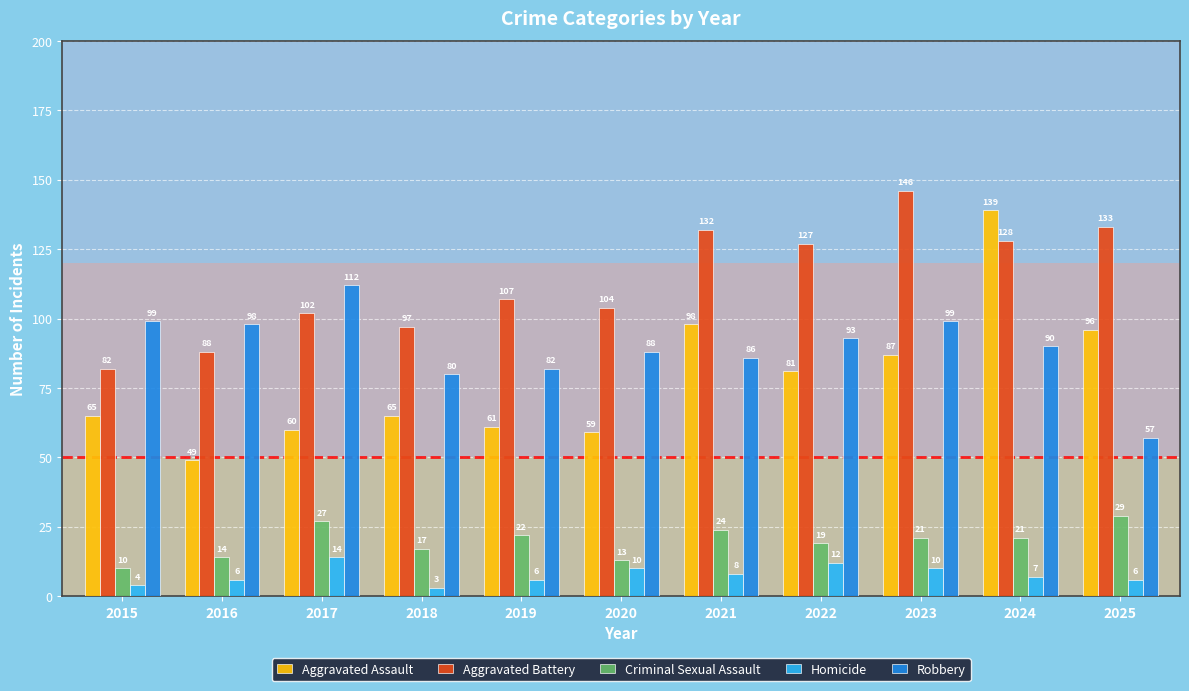

The value of Criminal Sexual Assault at 2024 is 38. True or false?

False